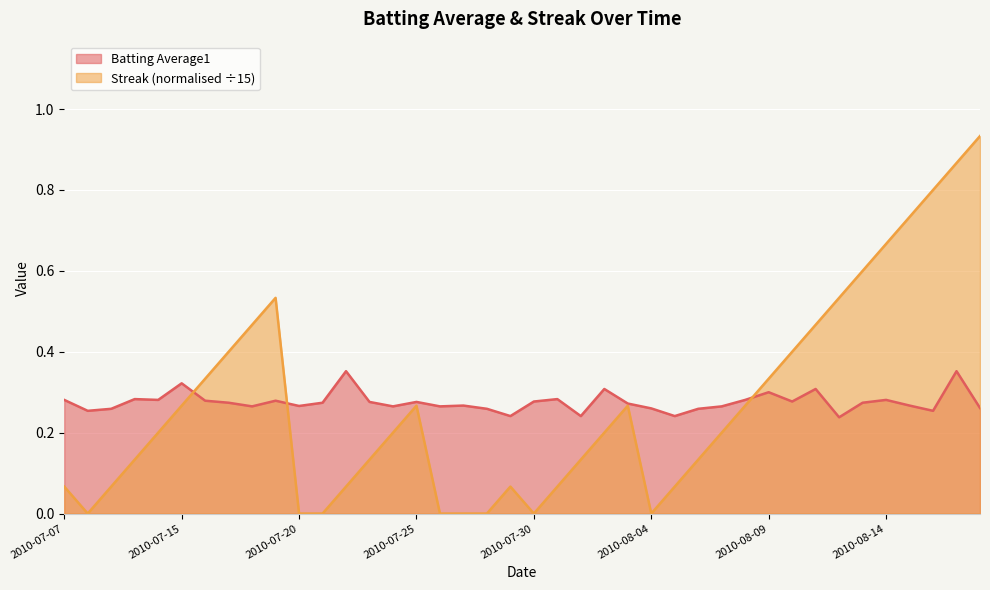

Which series has the largest total across all categories?

Batting Average1